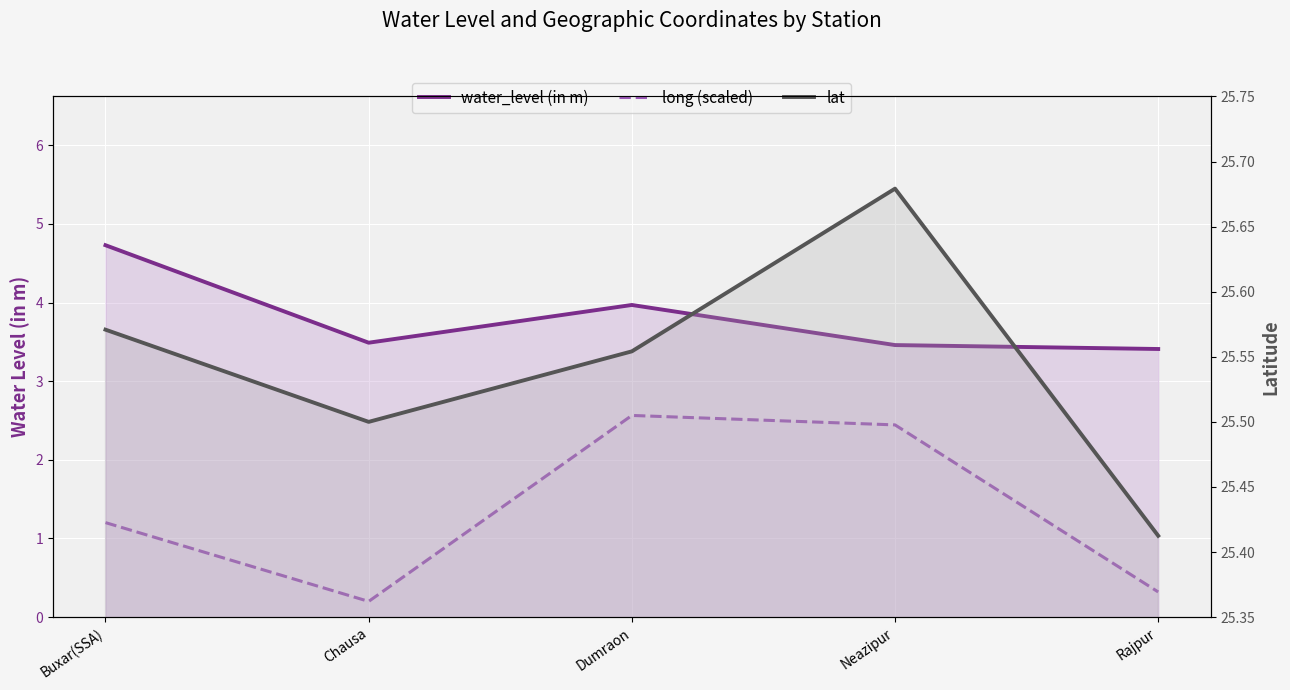

Between Neazipur and Rajpur, which series saw the biggest shift?

long (scaled)